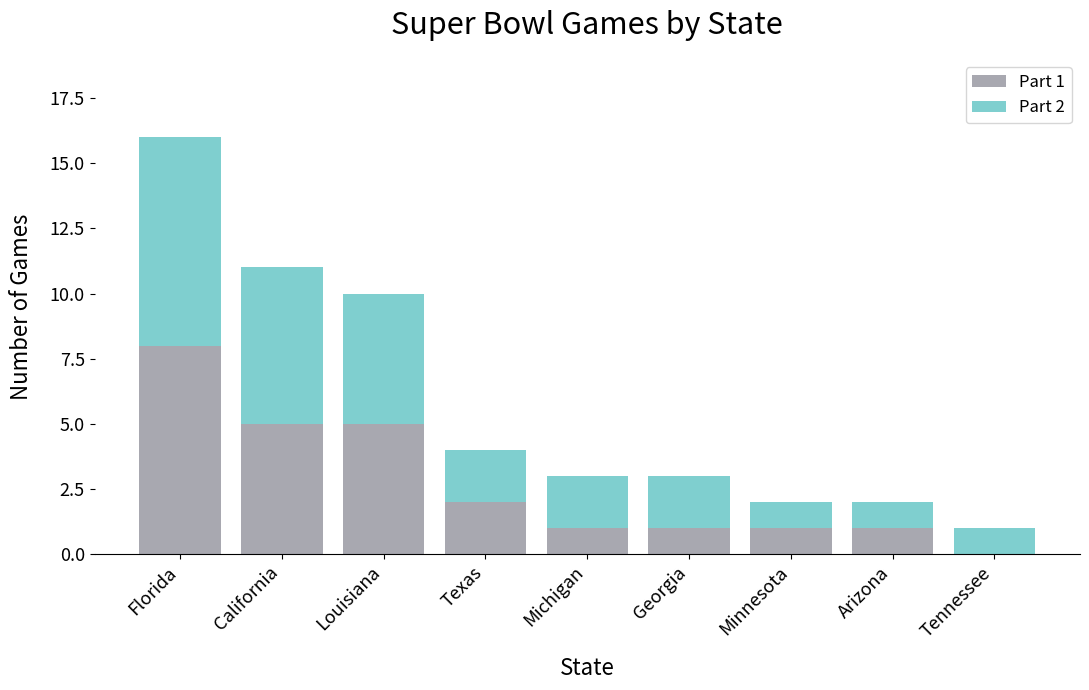

At which label does Part 1 reach its peak?

Florida